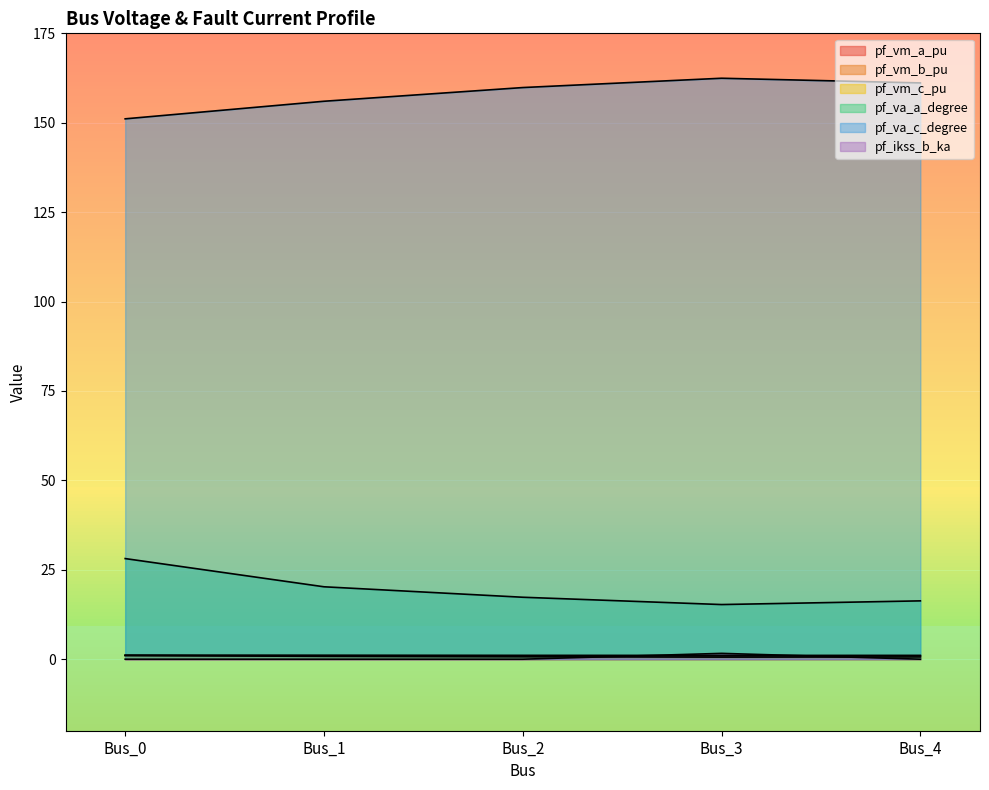

Read the pf_va_c_degree value at Bus_4.

161.1